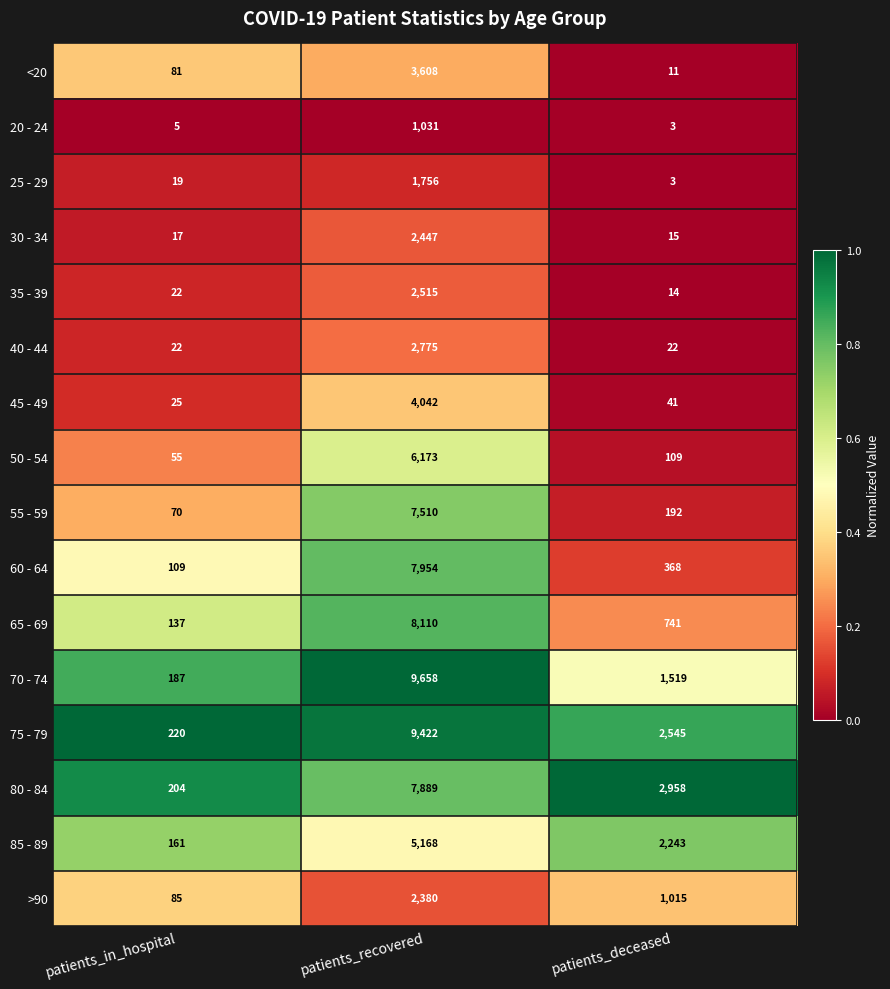

Between patients_recovered and patients_deceased, which series saw the biggest shift?

70 - 74